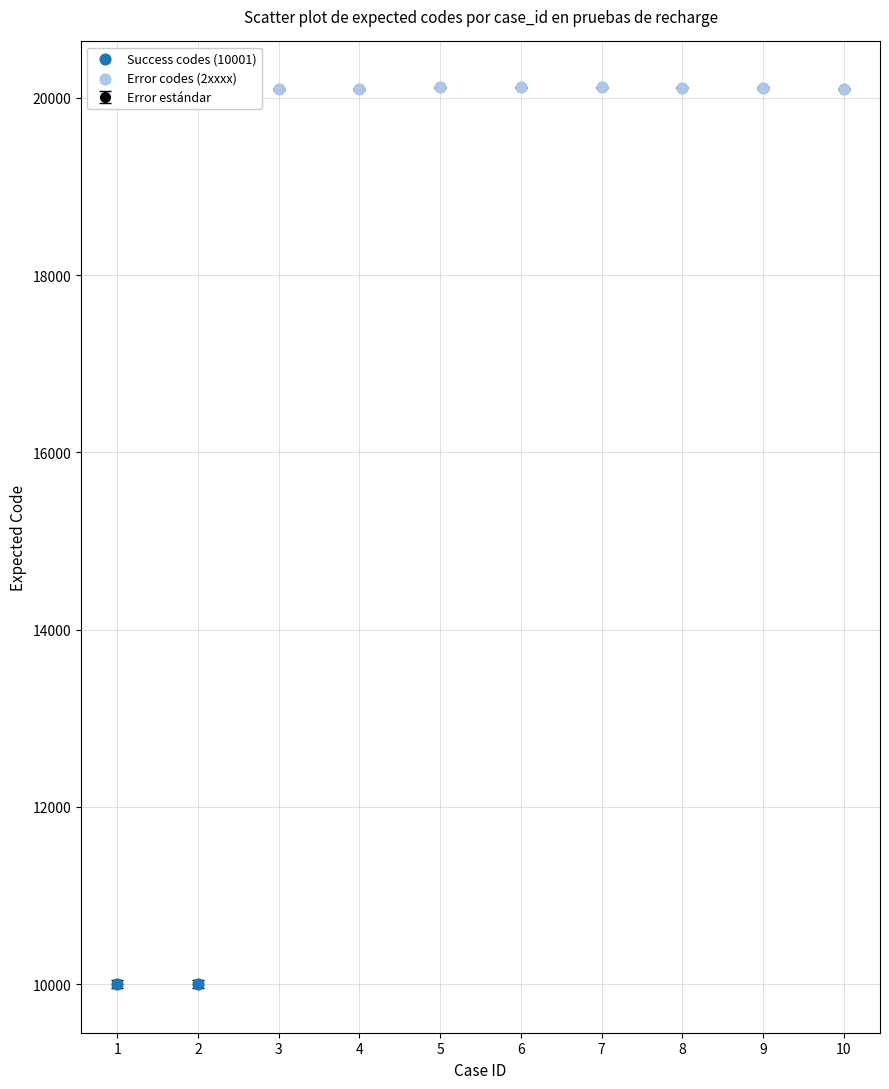

The value at 8 is 20116. True or false?

True